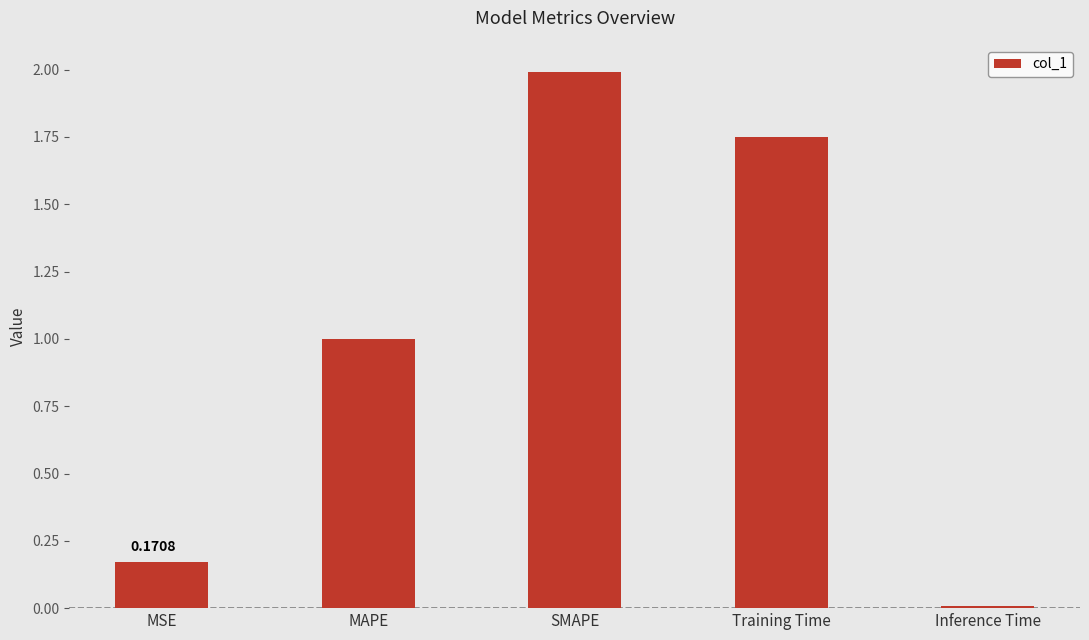

Read the value at SMAPE.

2.0